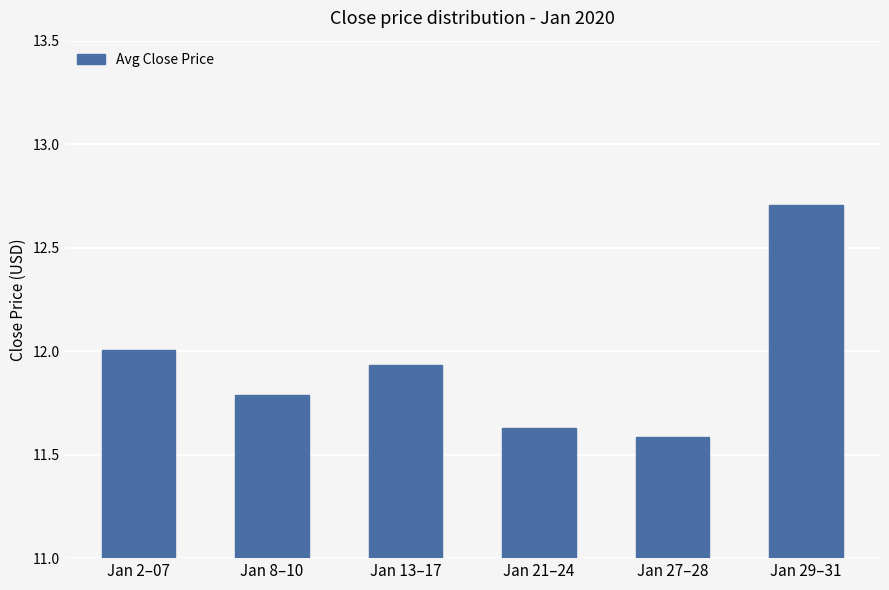

What is the sum of all values?

71.6